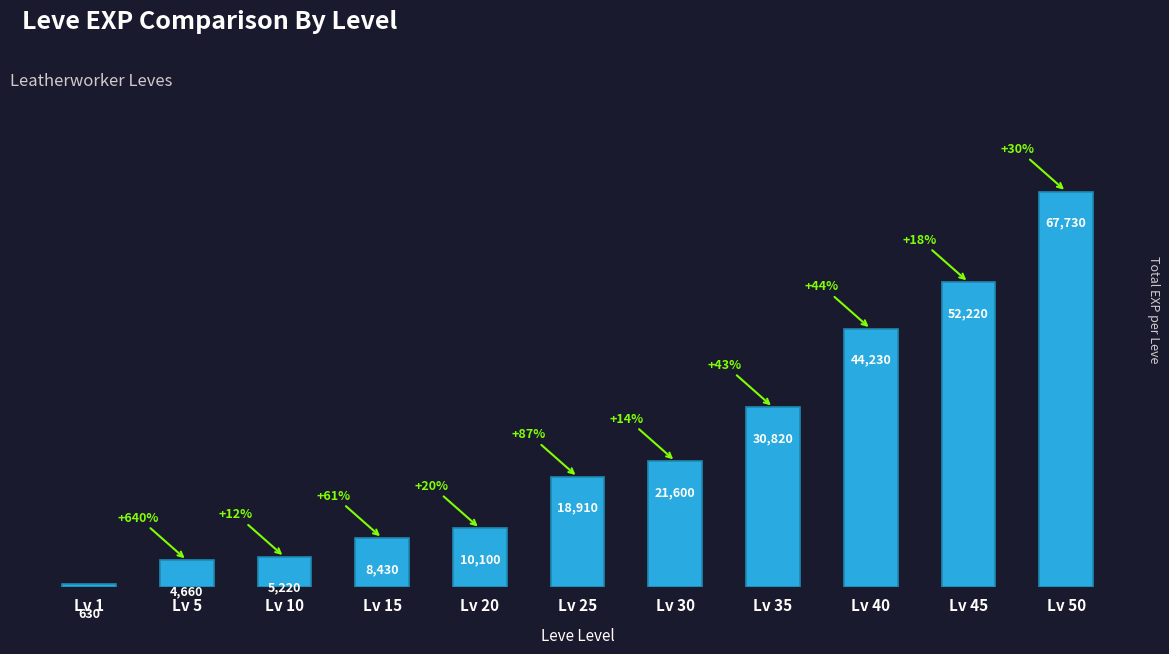

Rank the categories by value from lowest to highest.

Lv 1, Lv 5, Lv 10, Lv 15, Lv 20, Lv 25, Lv 30, Lv 35, Lv 40, Lv 45, Lv 50